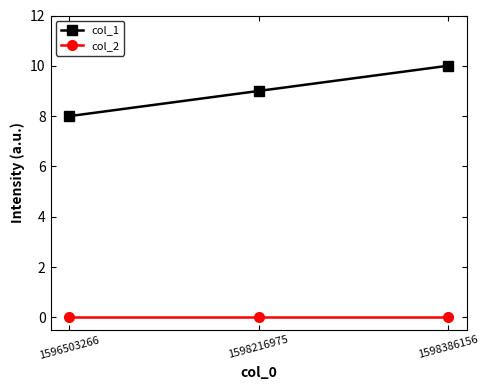

The col_1 series shows 8 at 1596503266. True or false?

True